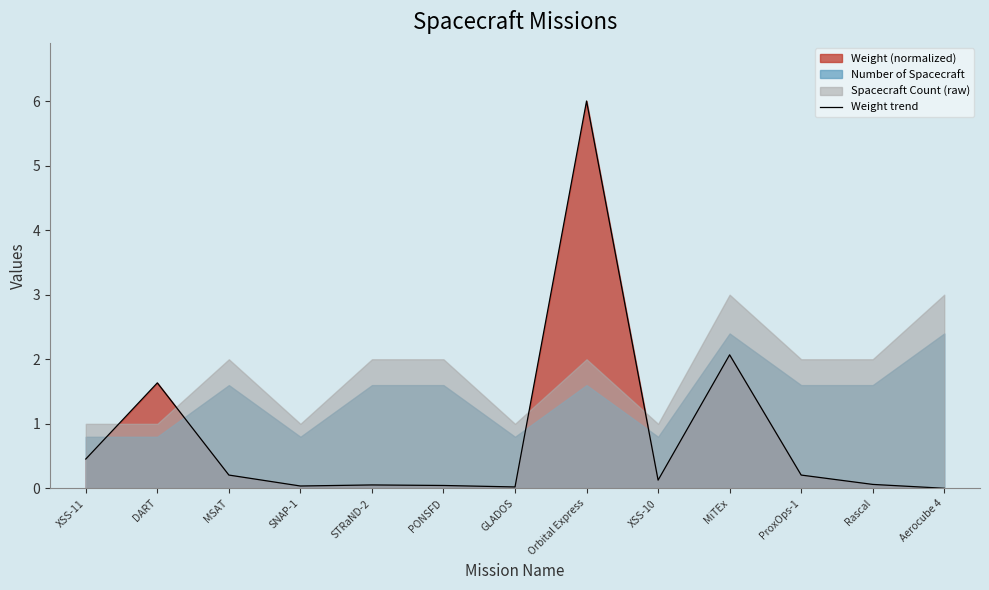

Where is the first local minimum?

SNAP-1